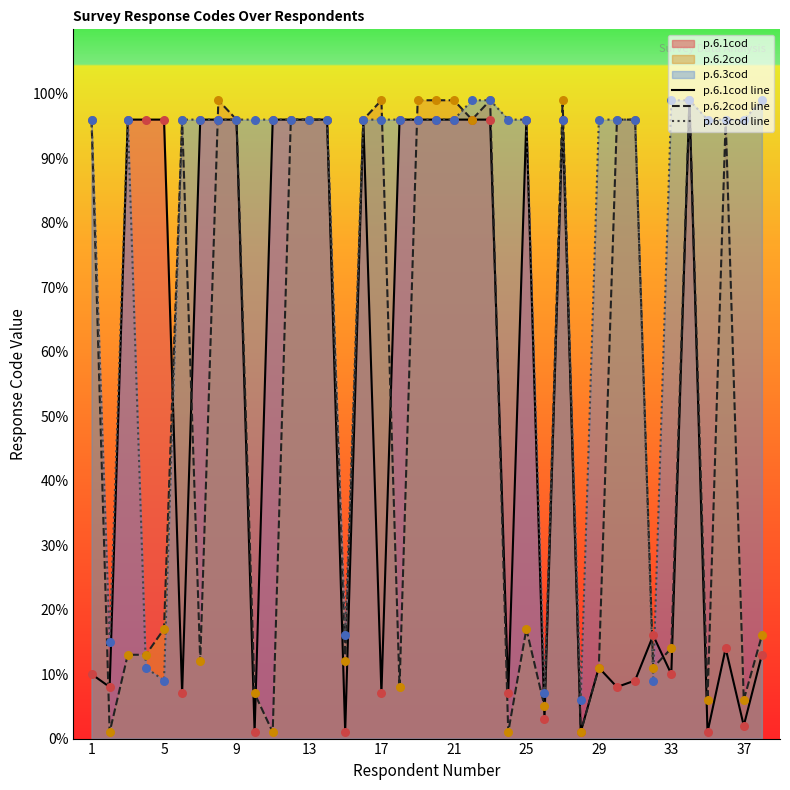

True or false: p.6.2cod line has a value of 4 at 33.

False